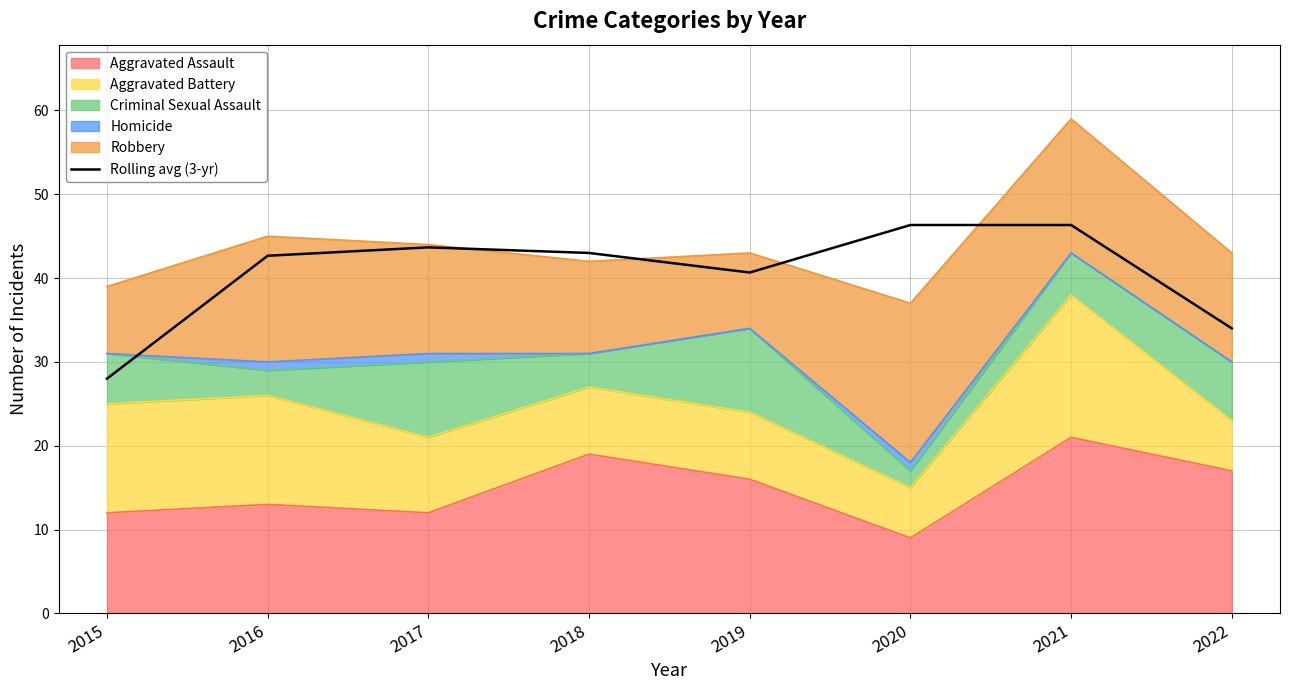

List the labels in order of value, smallest first.

2015, 2022, 2019, 2016, 2018, 2017, 2020, 2021